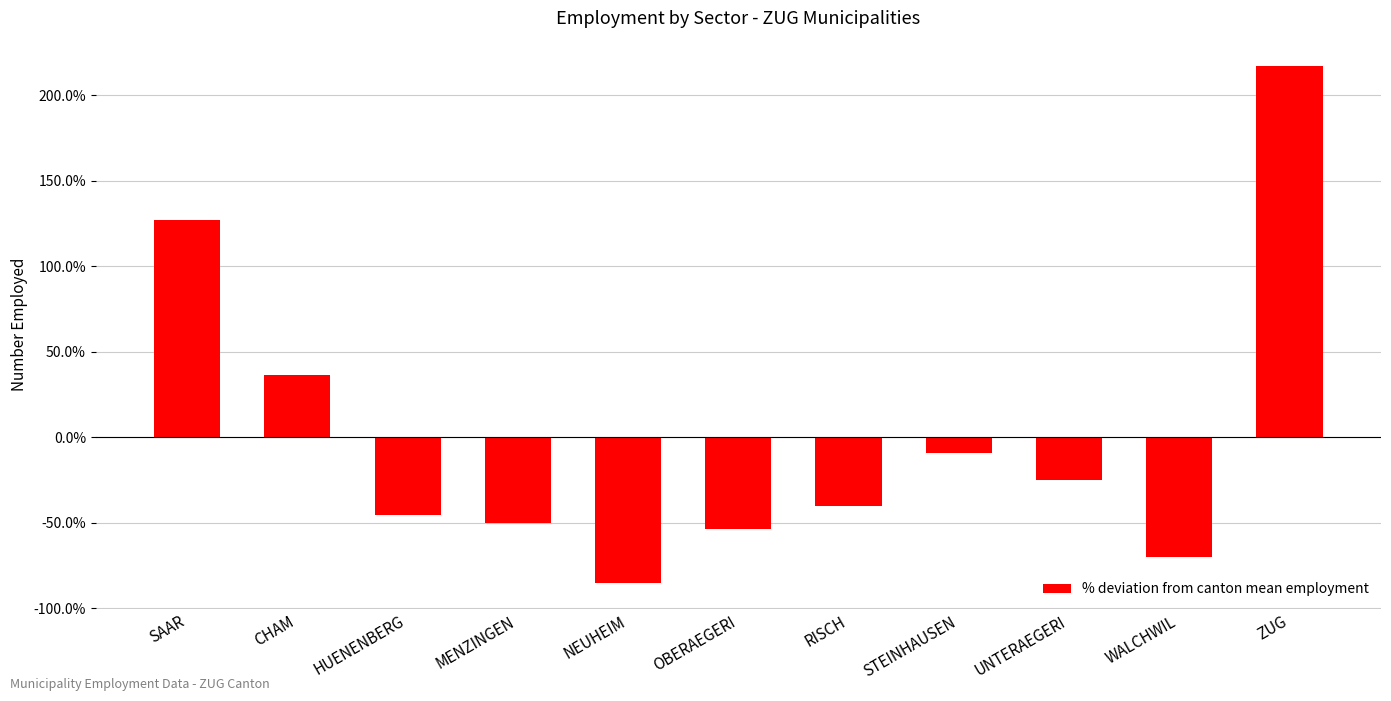

What is the maximum value shown in the chart?

216.8